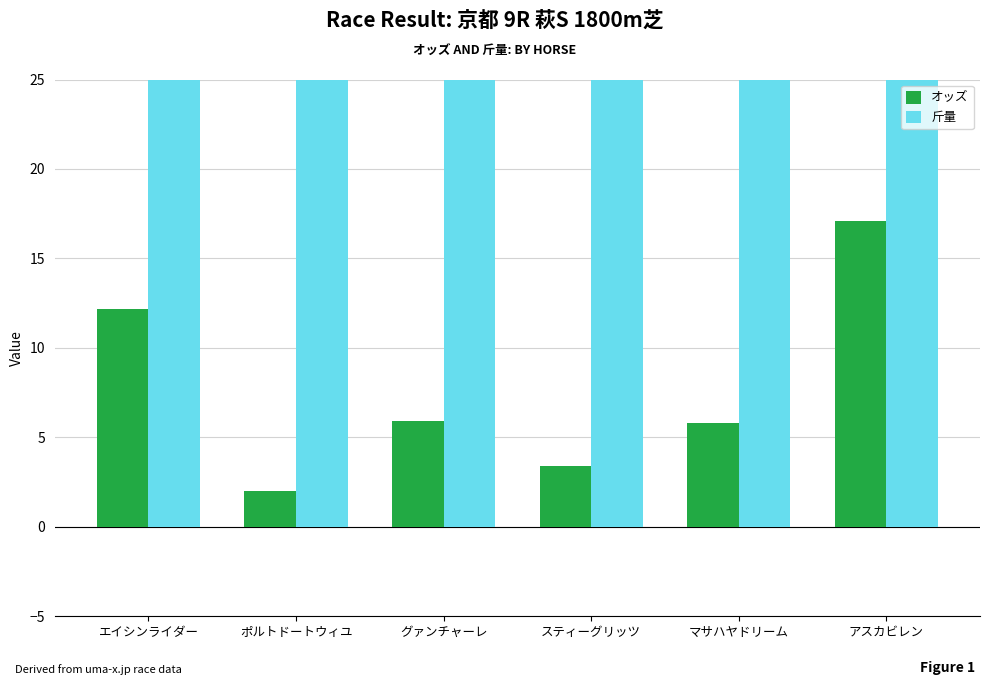

What is the difference between the highest and lowest values at マサハヤドリーム?

49.2